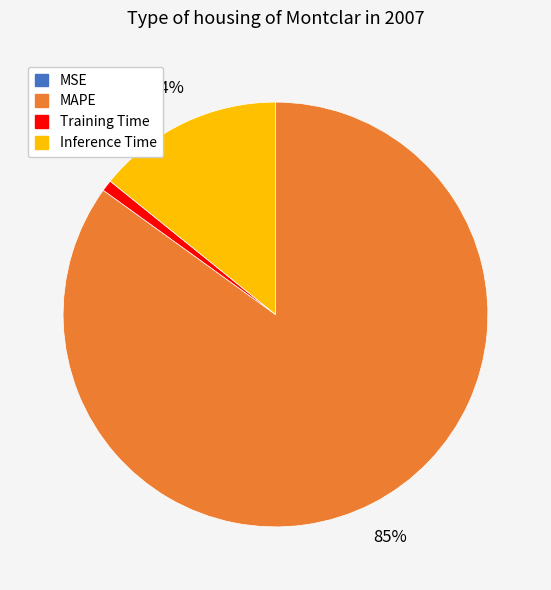

To the nearest percent, what percentage of the pie is MAPE?

85%